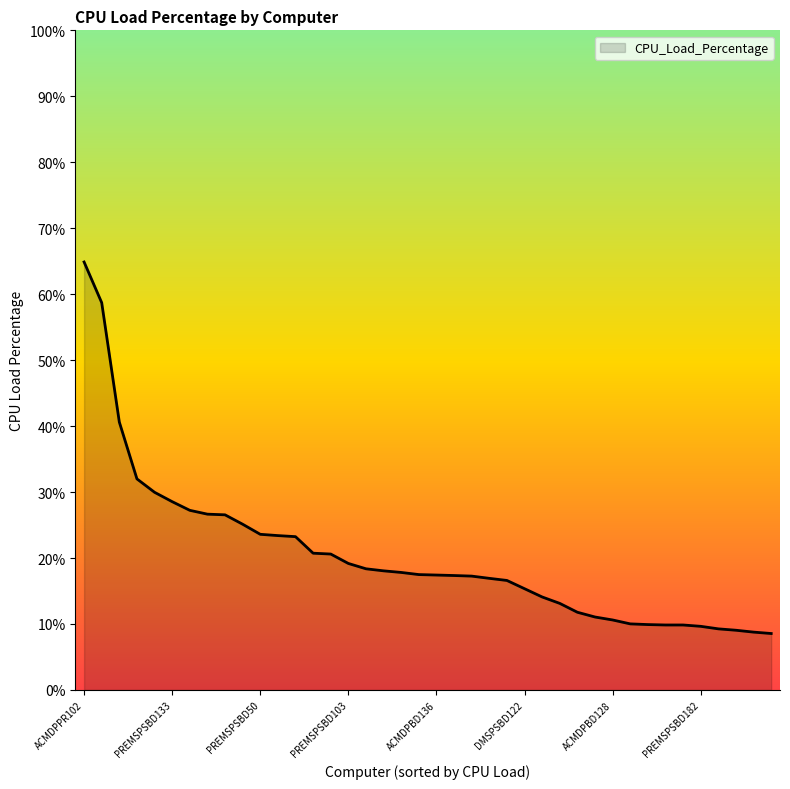

How many lines are shown in the chart?

1